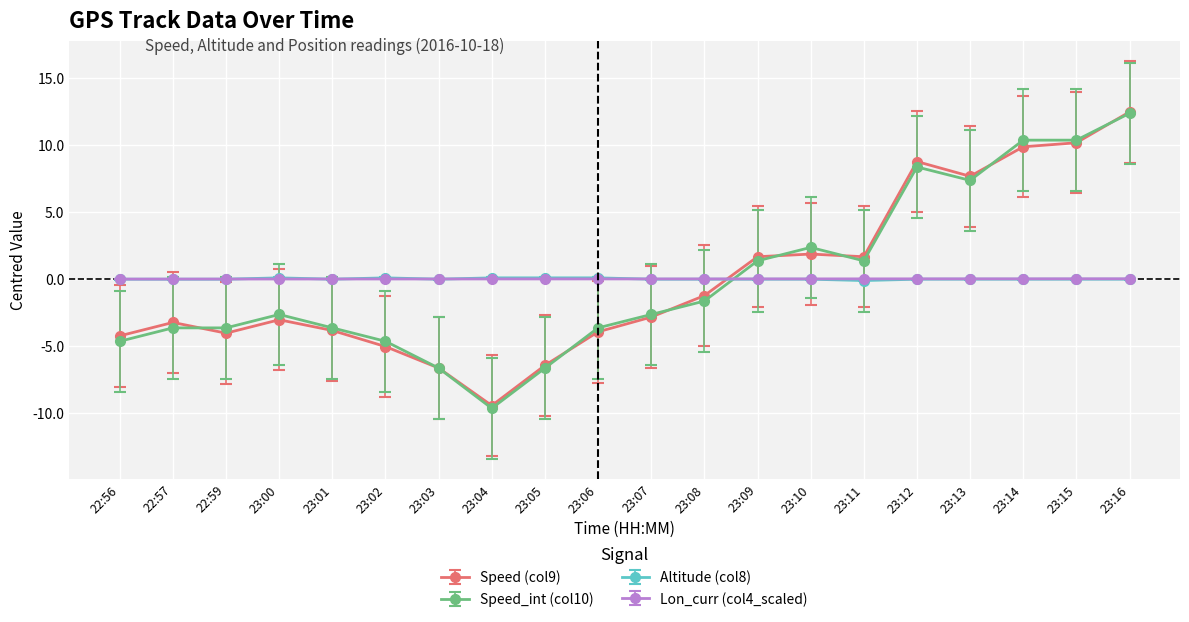

At which category is the sum across all series the highest?

23:16